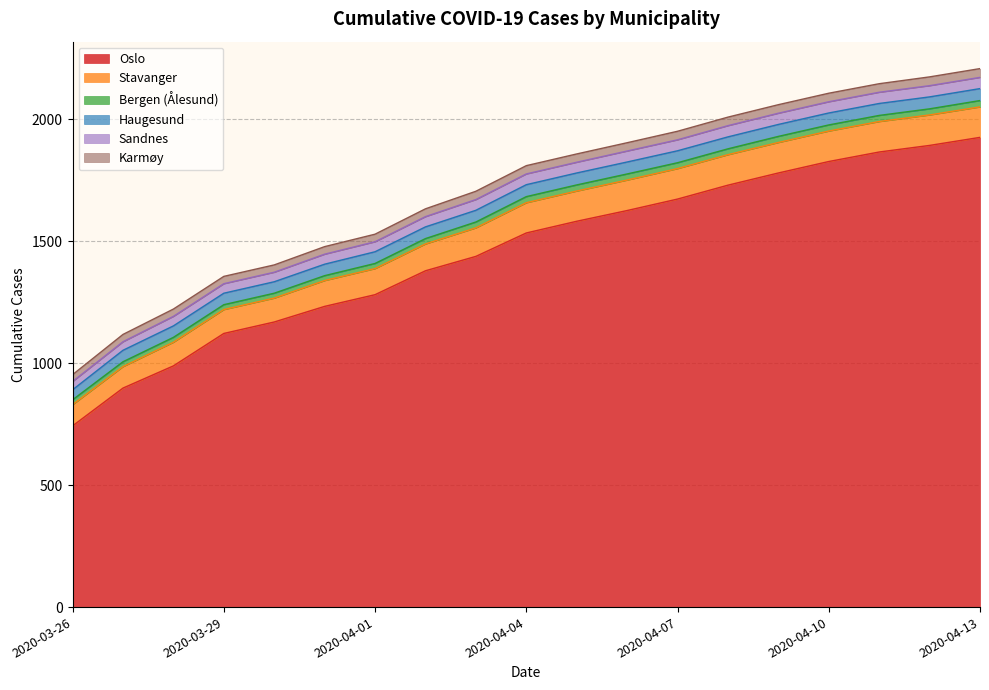

What position from the left is 2020-03-29?

4